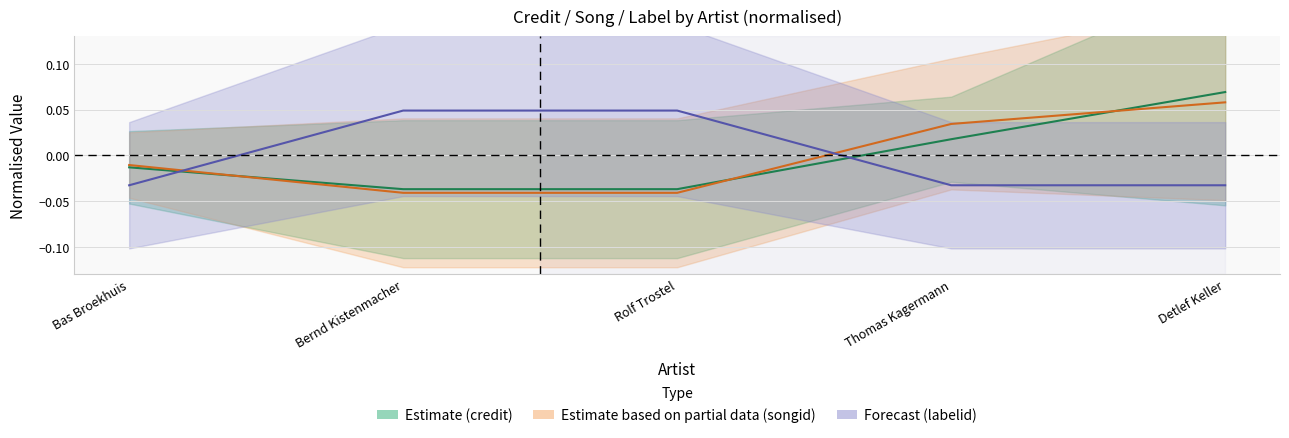

The value of Estimate based on partial data (songid) at Detlef Keller is 0.1. True or false?

True